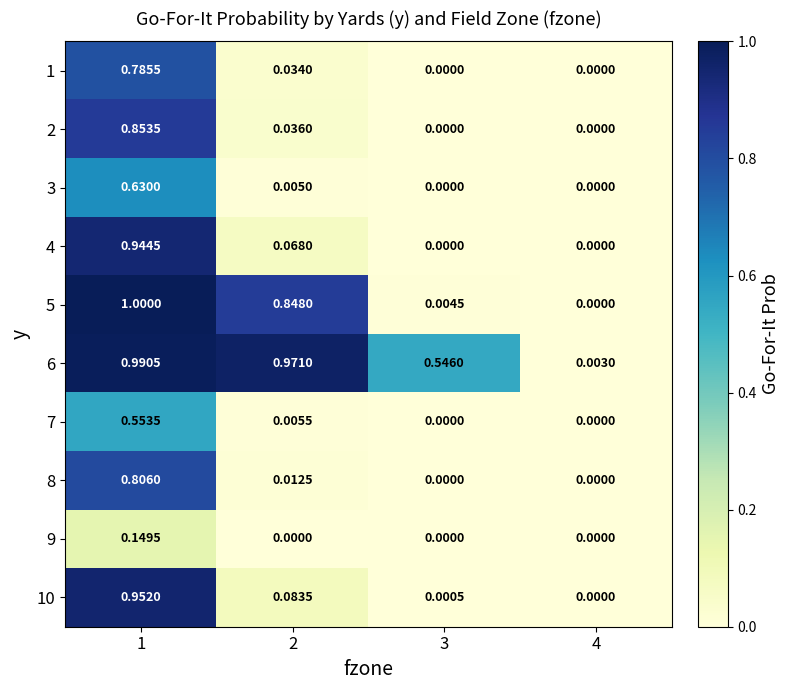

Is the value of 5 at 4 greater than the value of 10 at 3?

No